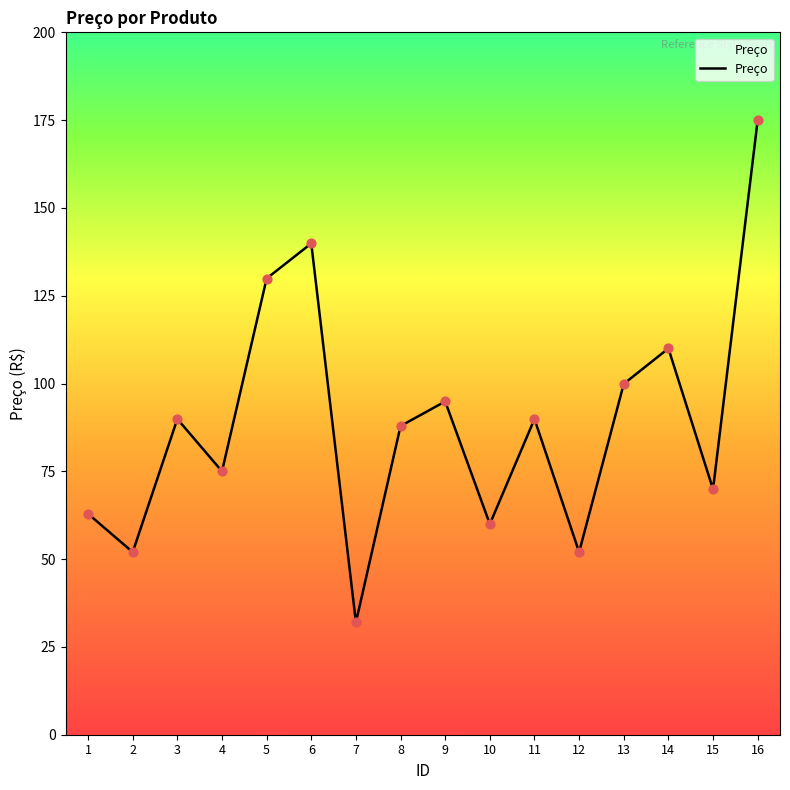

What is the change in value from 2 to 8?

+35.9